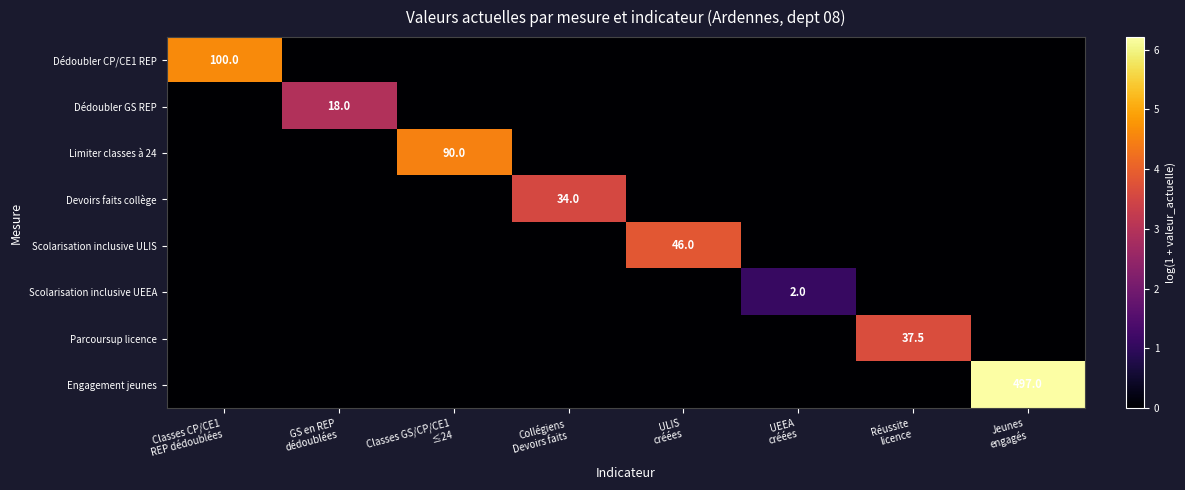

Which series changed the most between Collégiens Devoirs faits and ULIS créées?

Scolarisation inclusive ULIS